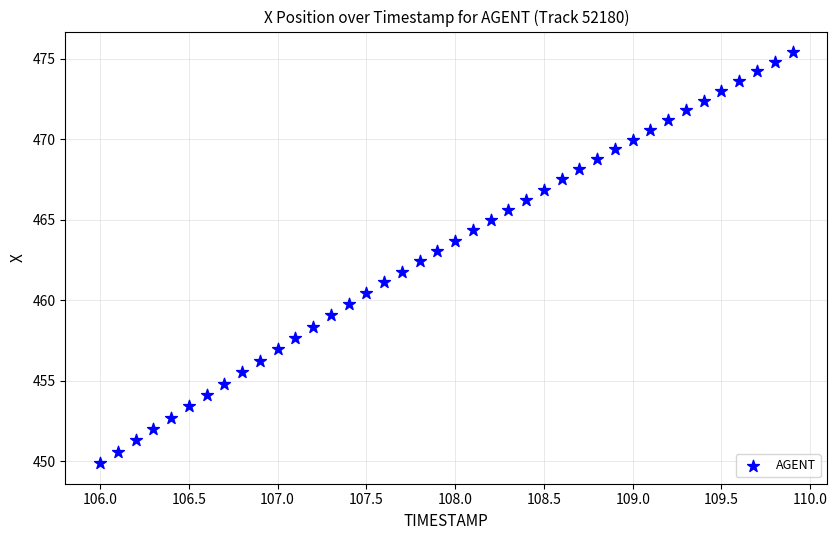

What is the range of X values (max minus min)?

3.9